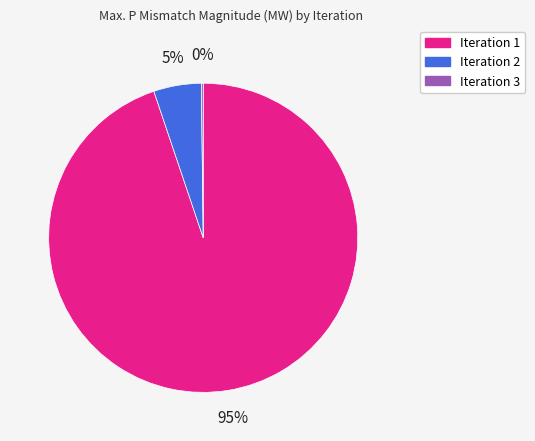

To the nearest percent, what is the average slice percentage?

33%